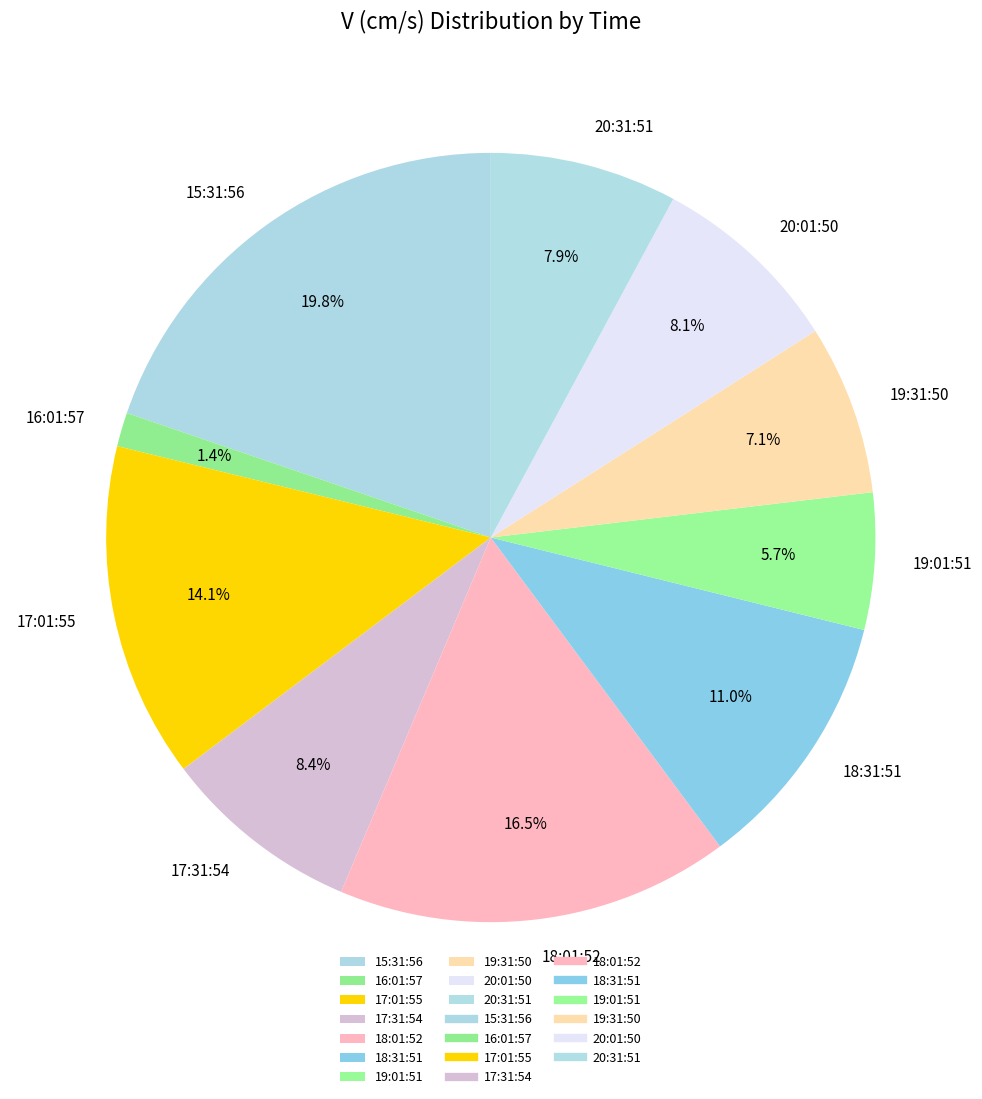

How many segments does this pie chart have?

10